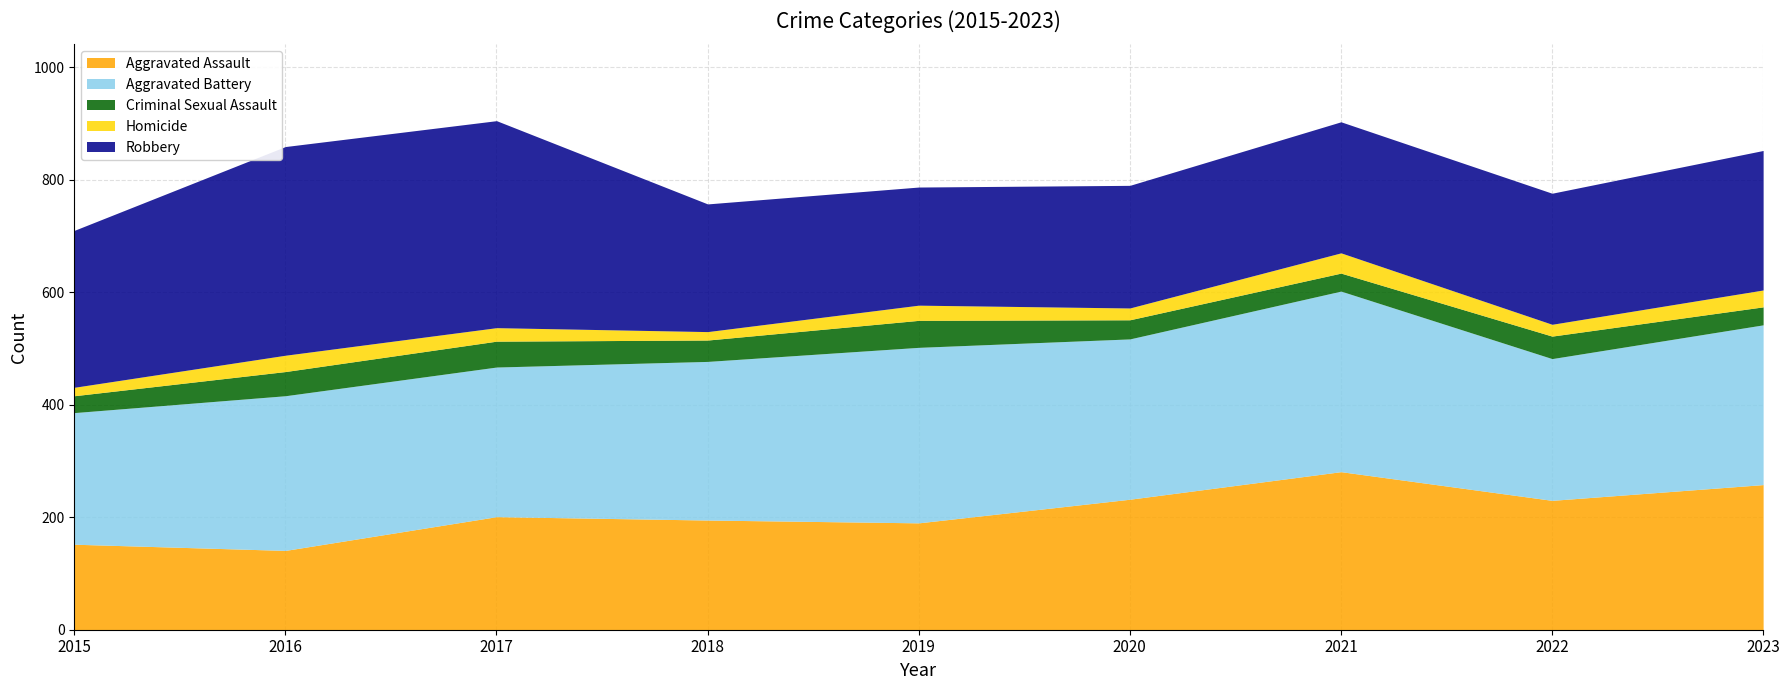

How many intersections are there between Homicide and Criminal Sexual Assault?

2